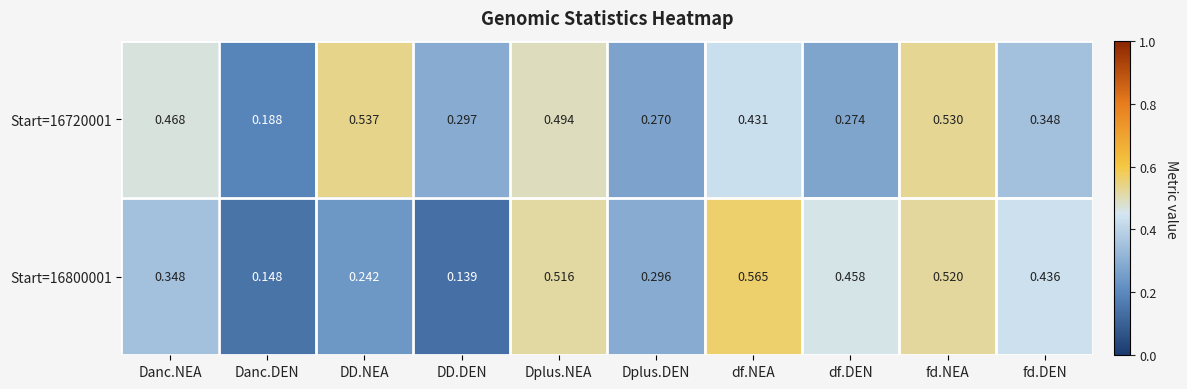

Rank the categories by Start=16800001 value from highest to lowest.

df.NEA, fd.NEA, Dplus.NEA, df.DEN, fd.DEN, Danc.NEA, Dplus.DEN, DD.NEA, Danc.DEN, DD.DEN